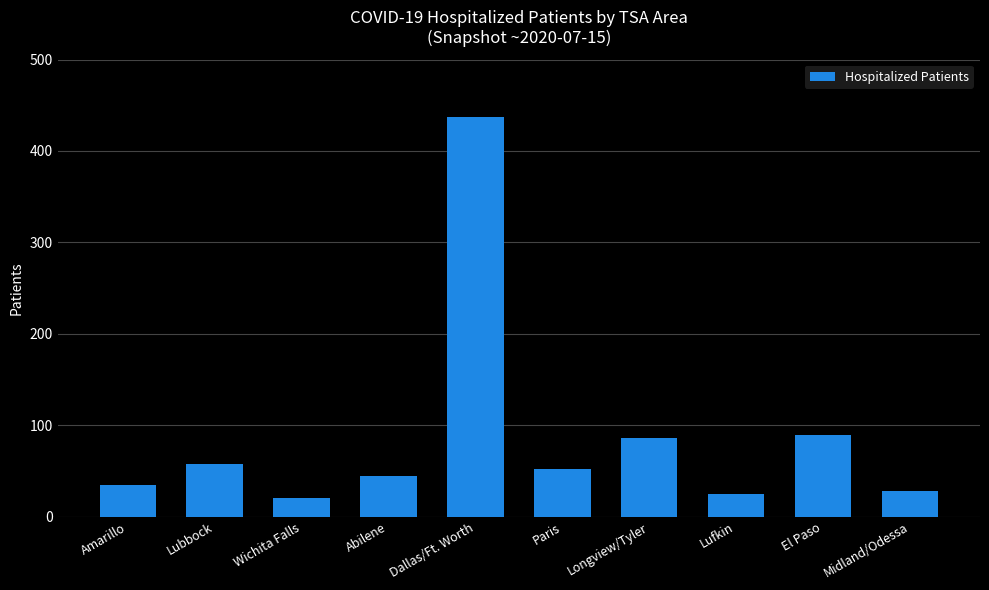

Reading left to right, transcribe all the data shown in this chart.

Amarillo=34	Lubbock=57	Wichita Falls=20	Abilene=44	Dallas/Ft. Worth=437	Paris=52	Longview/Tyler=86	Lufkin=25	El Paso=89	Midland/Odessa=28